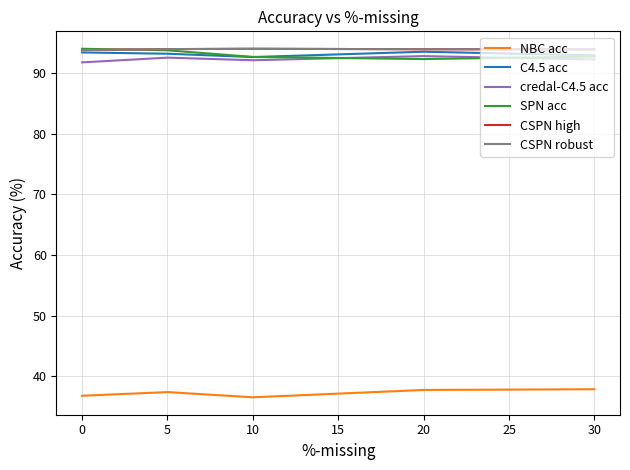

What is the smallest value displayed?

36.6